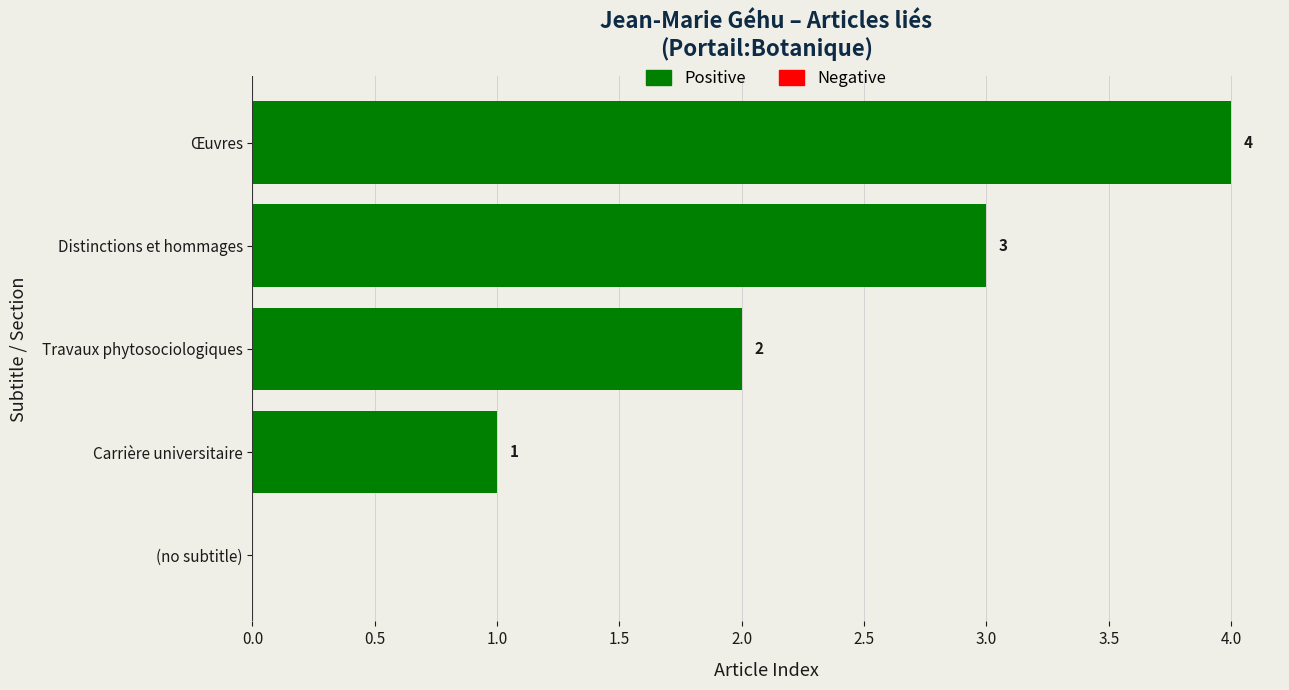

Approximately how many times larger is the value at Distinctions et hommages compared to Carrière universitaire?

3.0